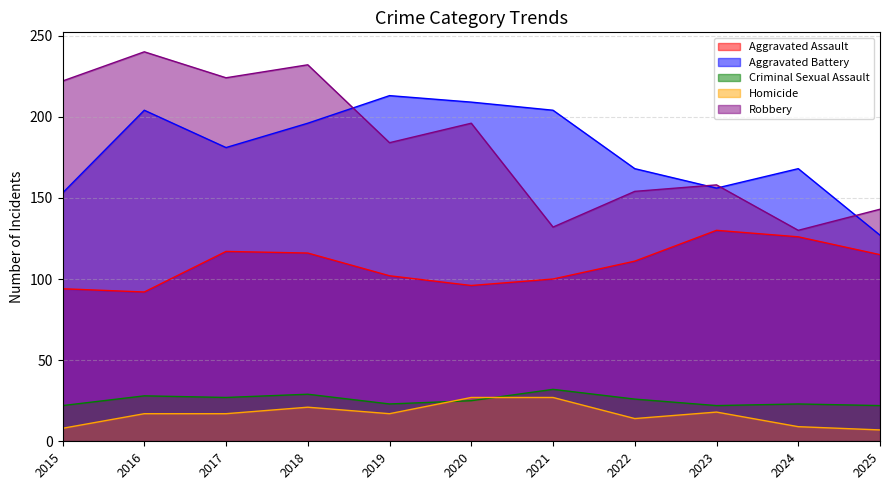

At which category is the sum across all series the highest?

2018